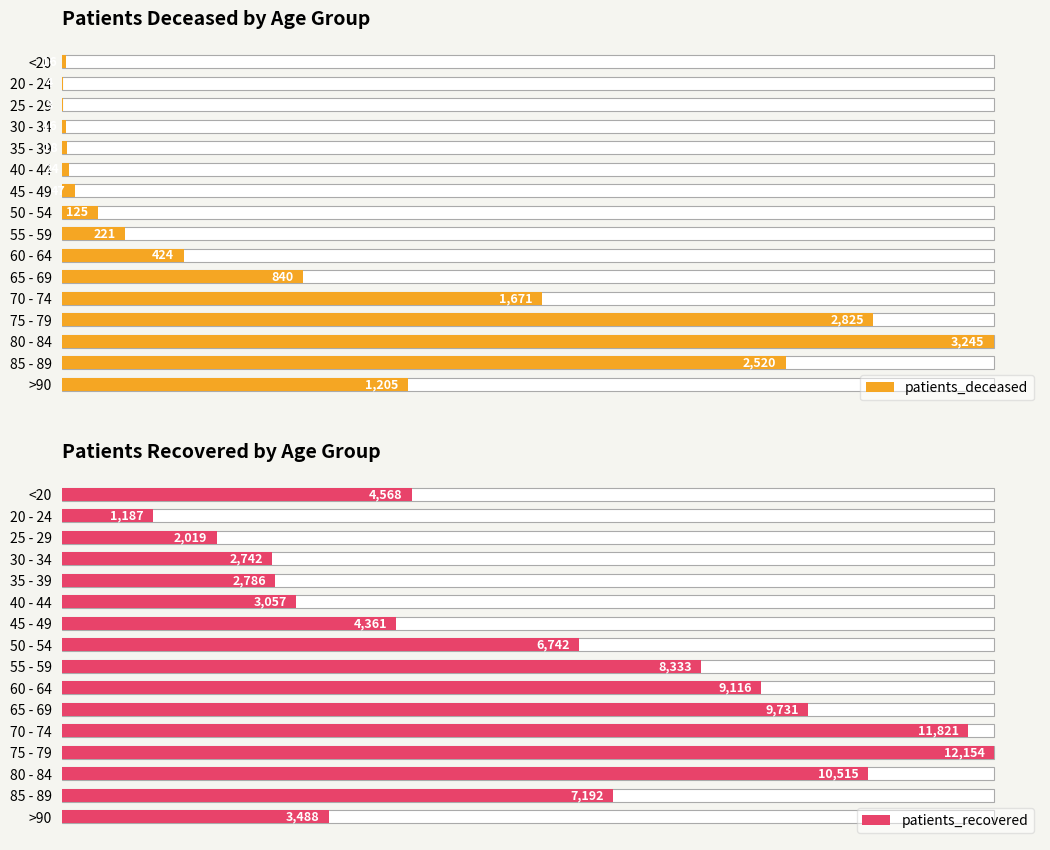

At how many categories does at least one series exceed 10316?

3